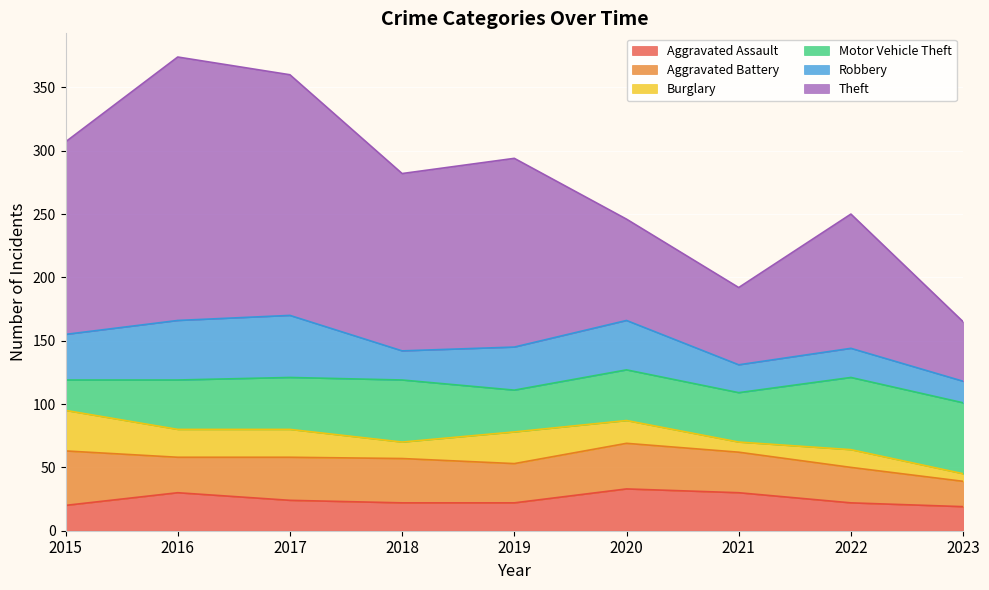

How many data points does each series have?

9